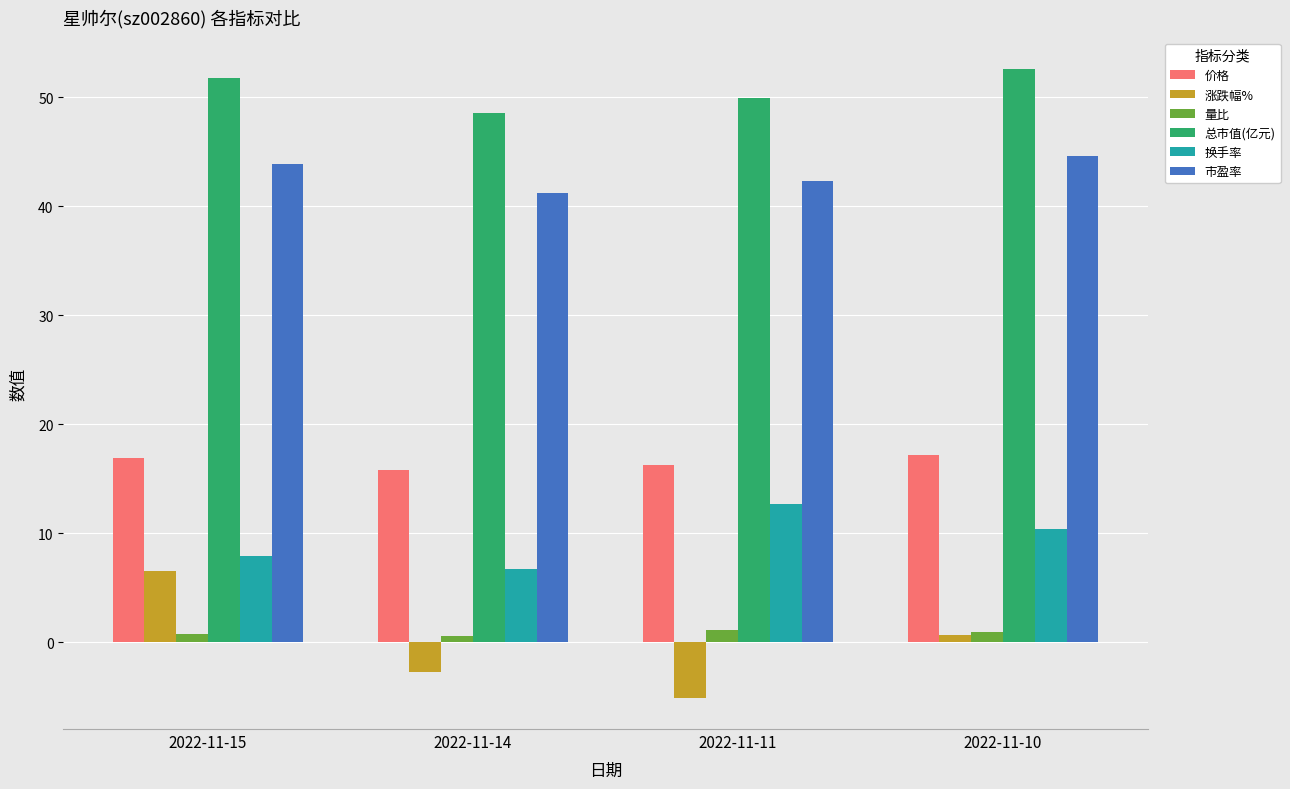

Is it true that 总市值(亿元) equals 49.9 at 2022-11-11?

True